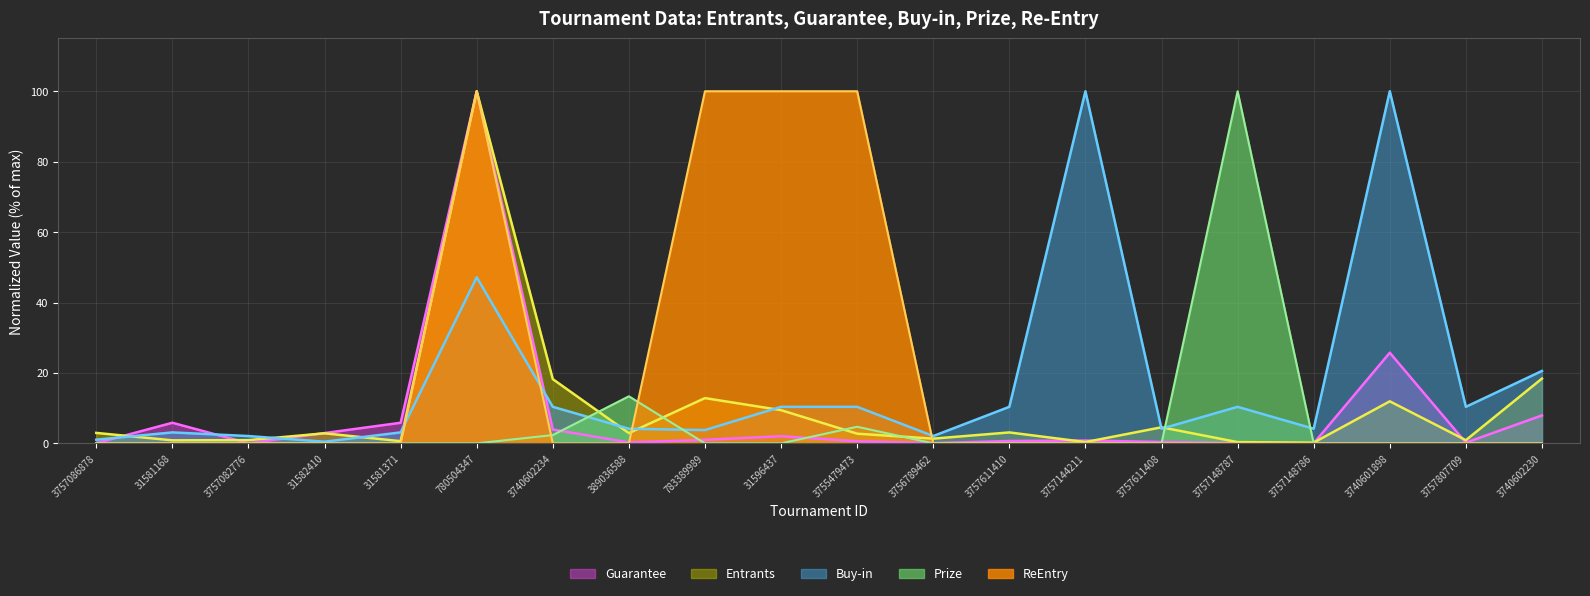

What position from the right is 3757611410?

8